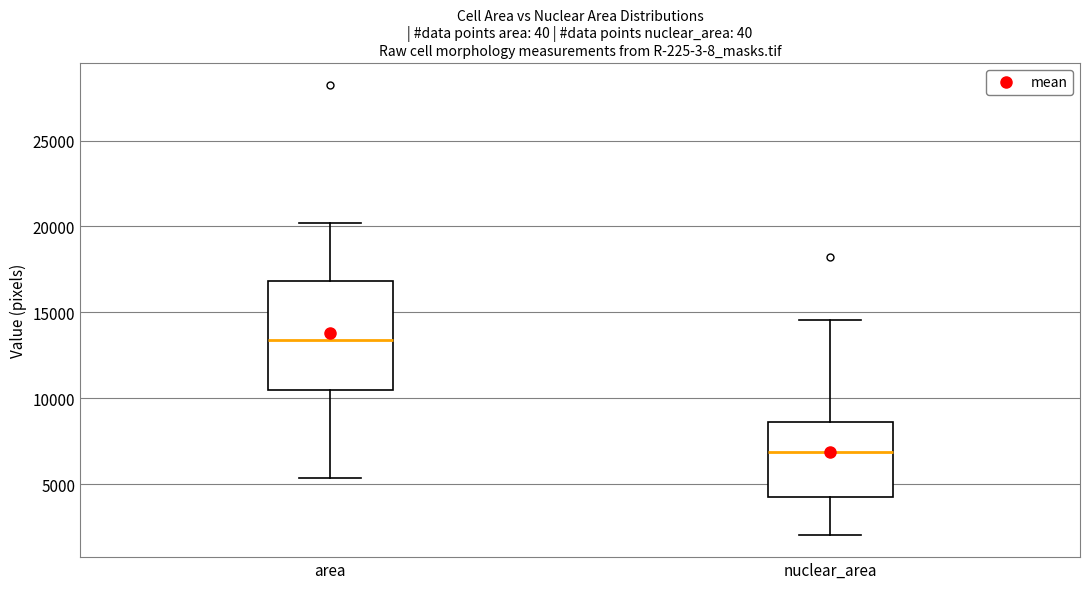

Which box has the lowest median line?

nuclear_area